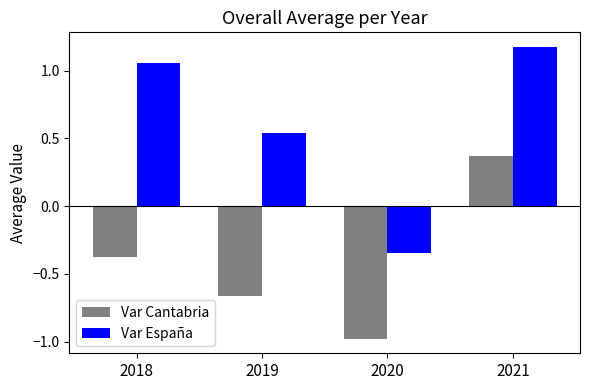

The value of Var España at 2018 is 1.6. True or false?

False